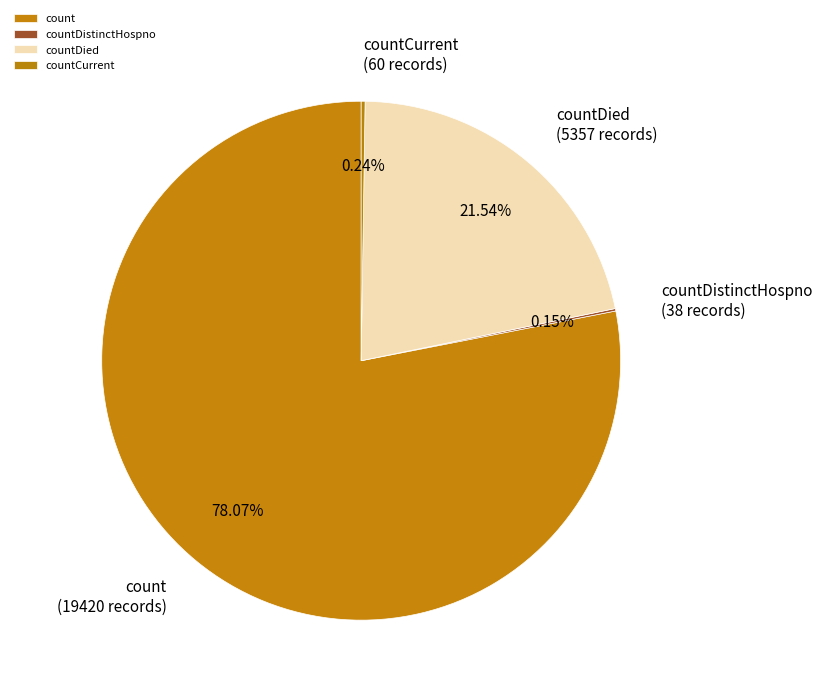

Which category has the biggest portion of the pie?

count